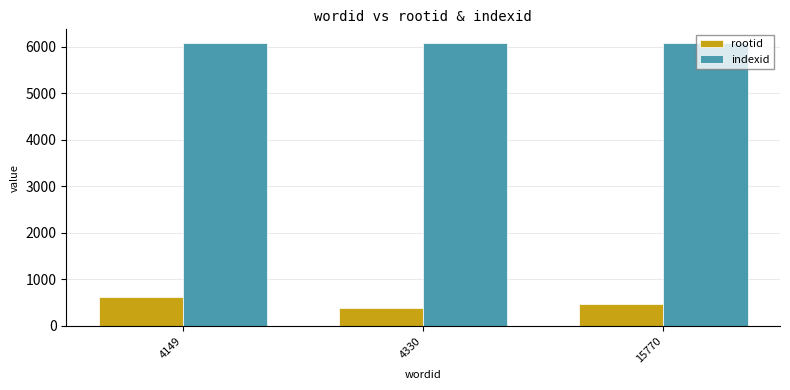

At how many categories does at least one series exceed 4273?

3